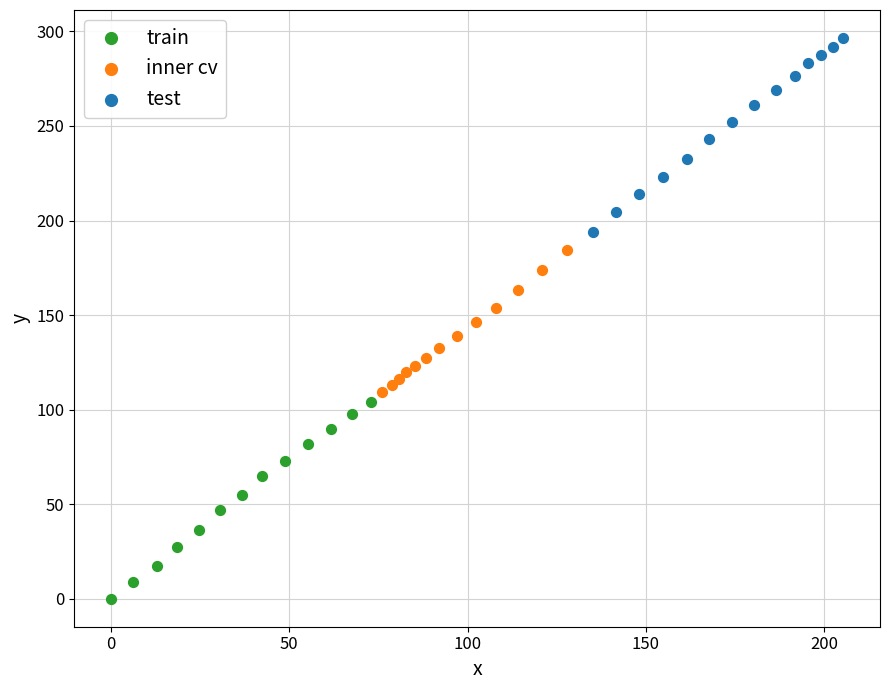

Which series reaches the maximum Y coordinate?

test